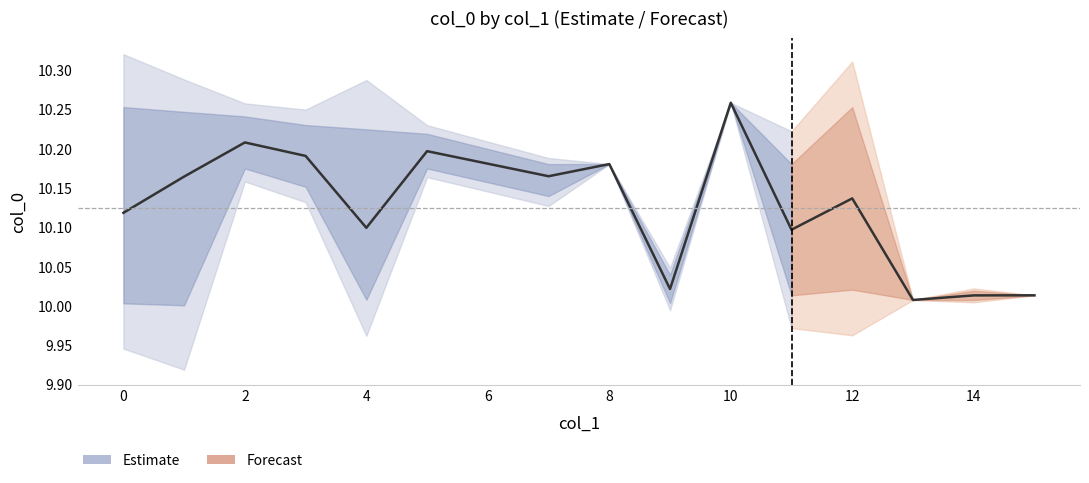

What is the label of the 15th point from the left?

14